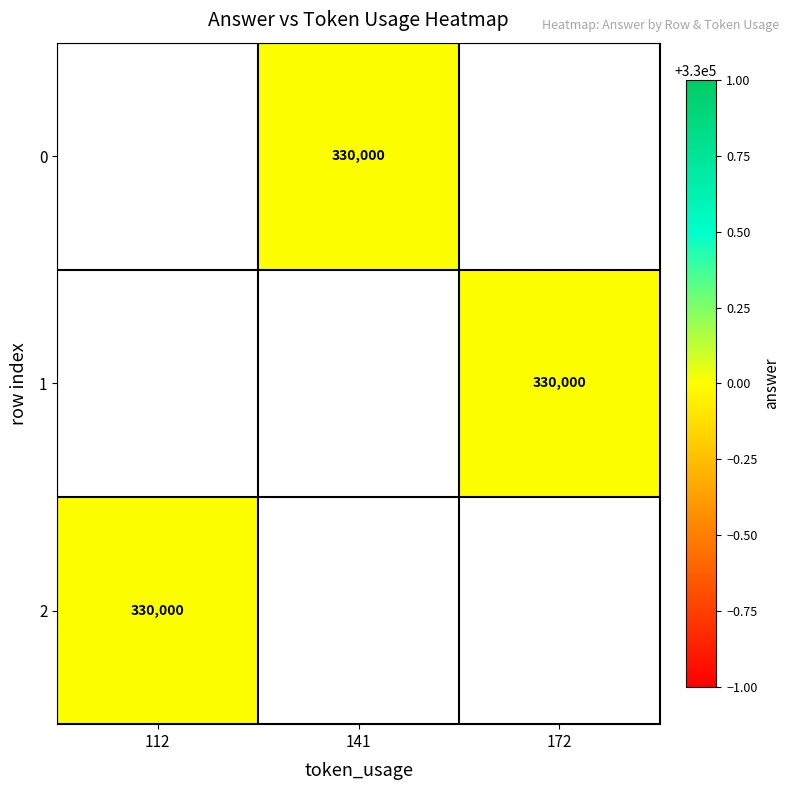

How many data points does each series have?

3